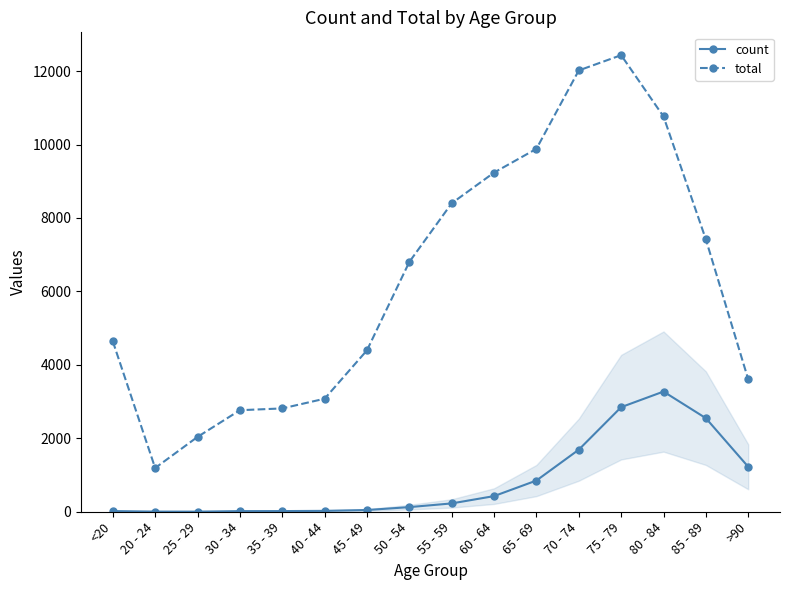

At which category does the chart reach its peak across all series?

75 - 79